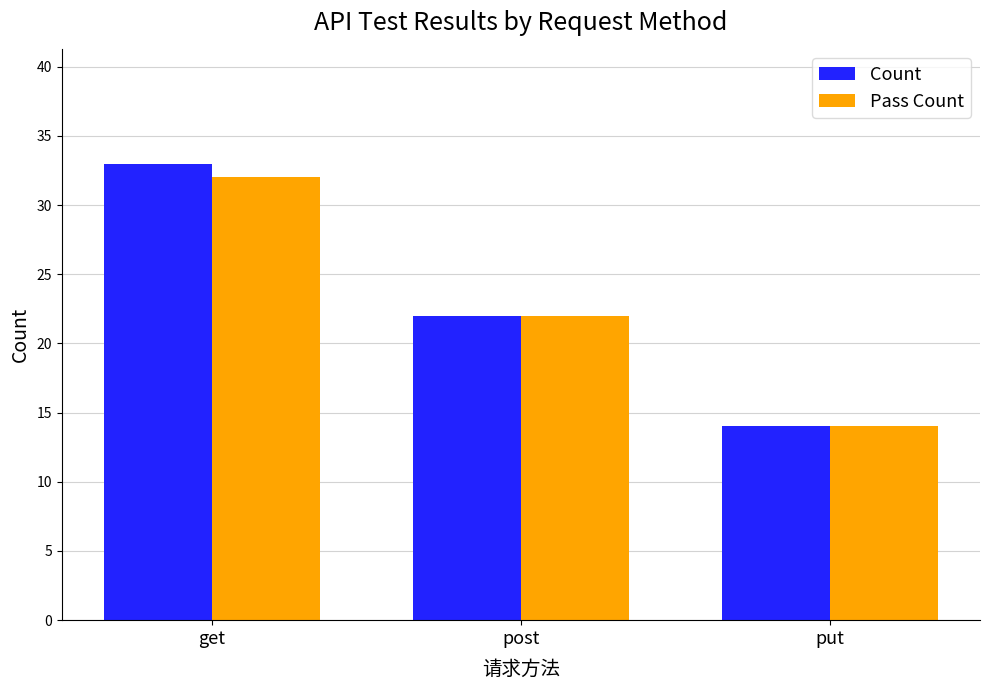

Between get and post, which series saw the biggest shift?

Count